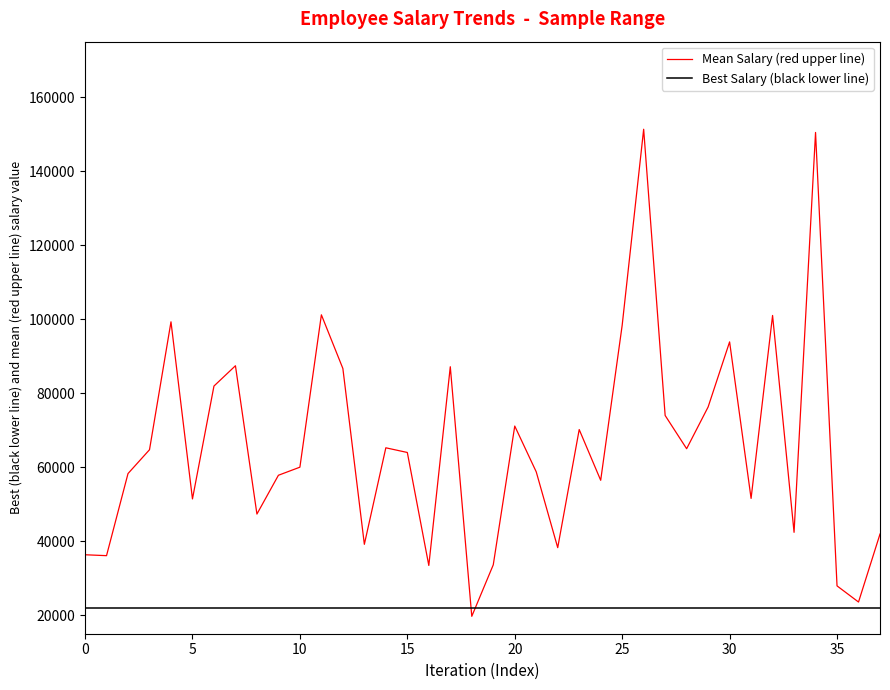

After their last crossing, which series has the higher values: Best Salary (black lower line) or Mean Salary (red upper line)?

Mean Salary (red upper line)